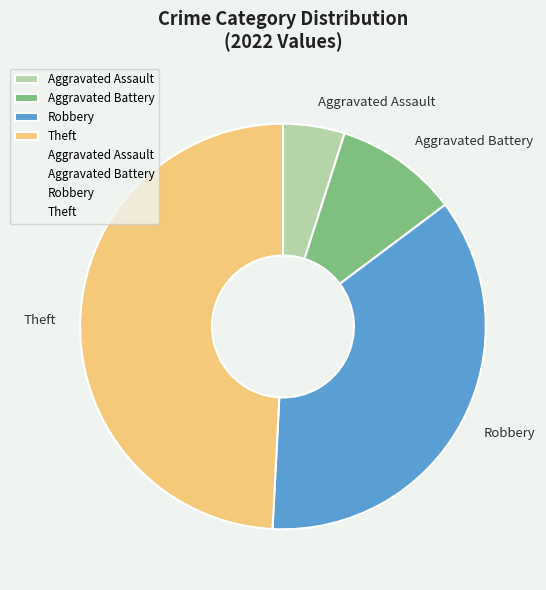

Rank the categories by value from highest to lowest.

Theft, Robbery, Aggravated Battery, Aggravated Assault